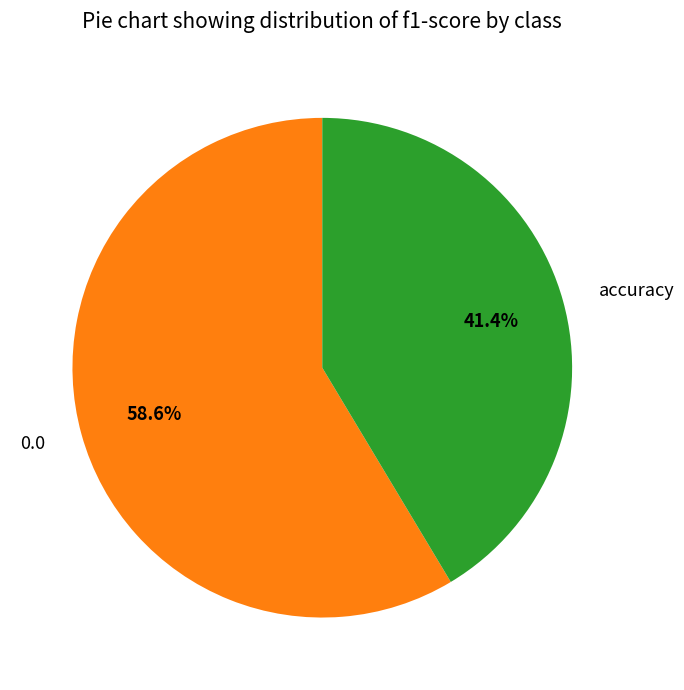

To the nearest percent, what portion does 0.0 represent?

59%